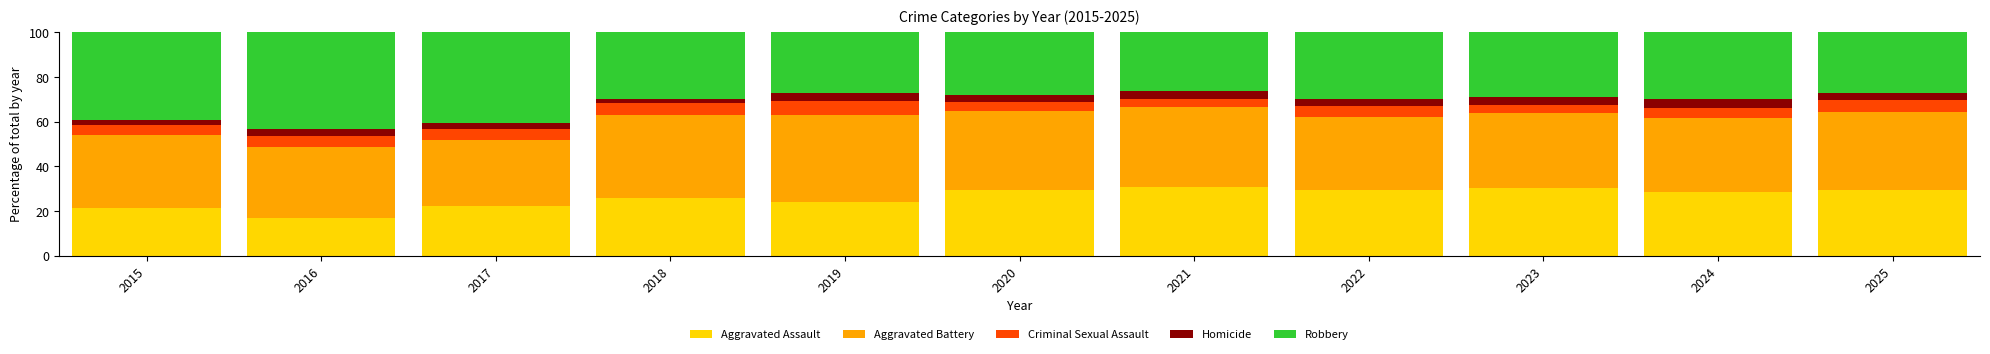

True or false: Aggravated Assault has a value of 21.2 at 2015.

True